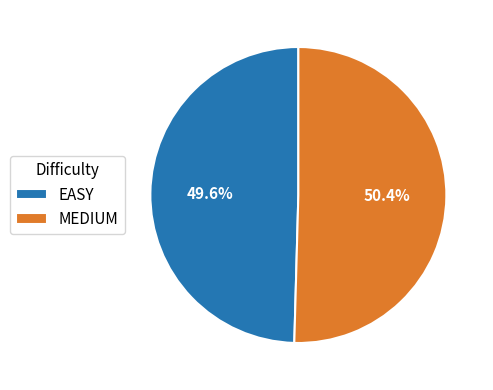

Which category accounts for the majority?

MEDIUM